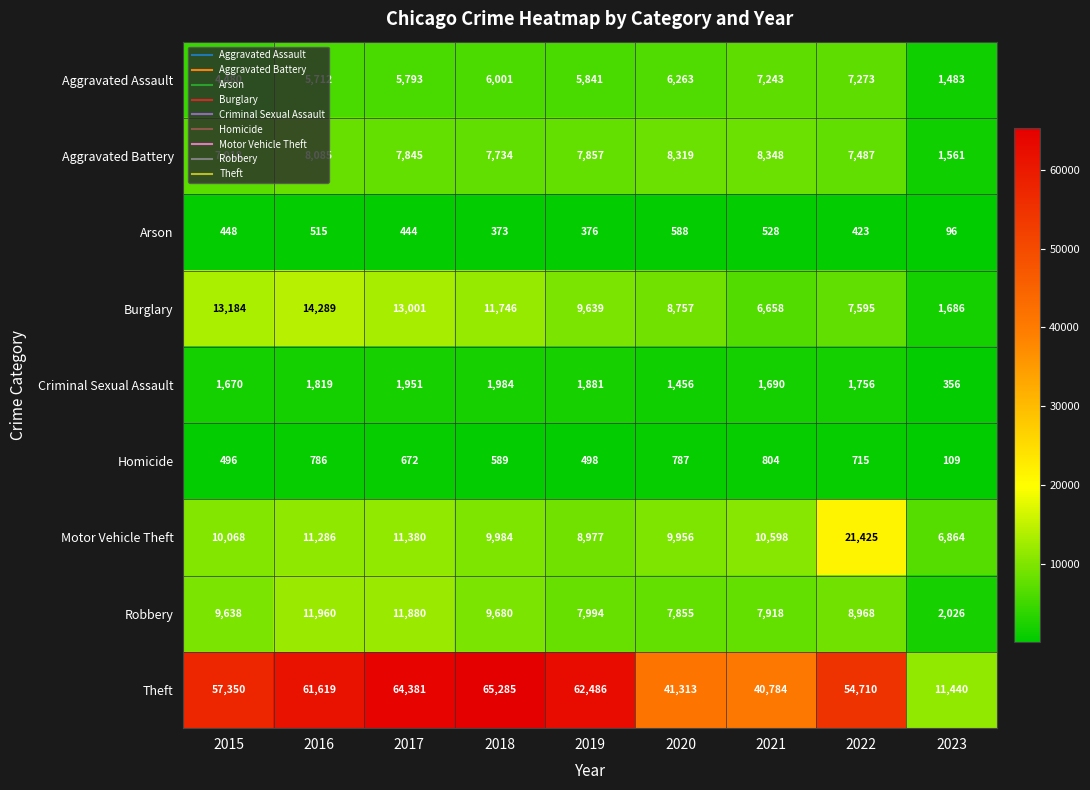

What is the spread (max minus min) of values at 2018?

64912